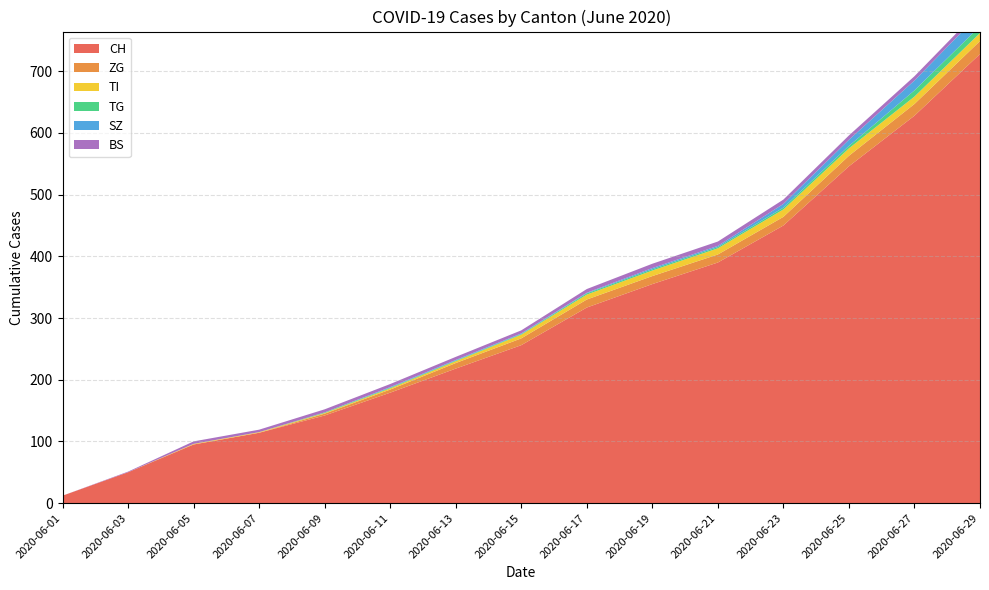

Reading left to right, what are all the values shown in this chart?

CH: 12	50	95	114	142	179	218	256	317	355	390	450	546	628	728
ZG: 0	0	0	0	3	5	9	11	13	13	13	14	17	19	21
TI: 0	0	1	1	1	2	3	6	8	9	10	12	12	12	13
TG: 0	0	0	0	1	1	1	1	2	2	2	3	4	10	11
SZ: 0	0	0	0	0	1	1	1	1	2	2	6	10	16	21
BS: 0	1	4	4	5	5	5	5	6	7	7	7	7	7	7